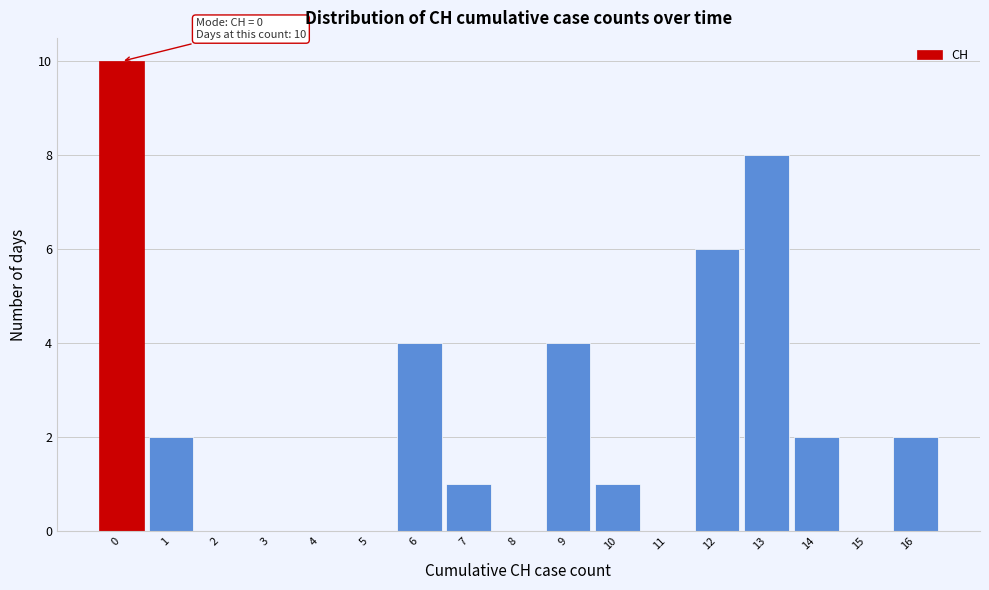

Over which range of the x-axis is the bar tallest?

-0.5 to 0.5